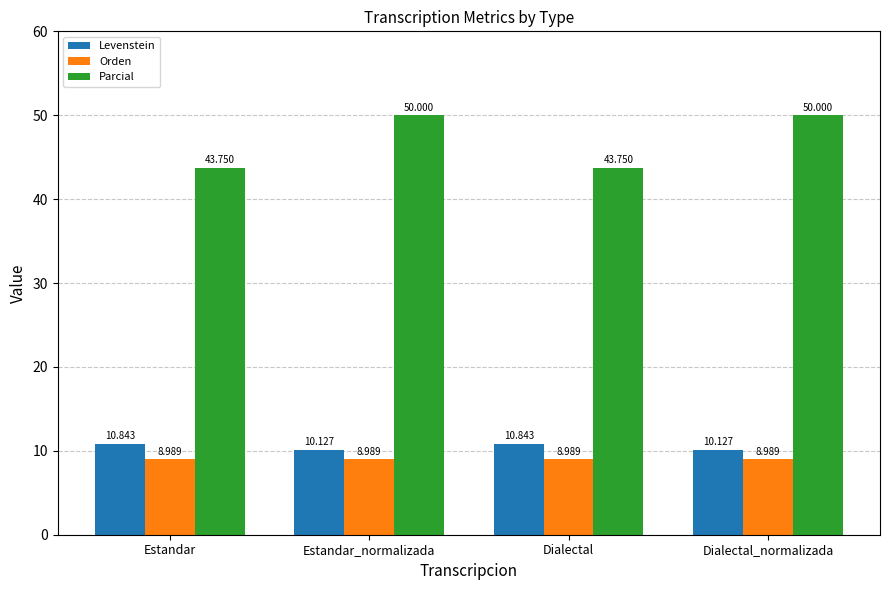

True or false: Orden has a value of 9.0 at Dialectal_normalizada.

True